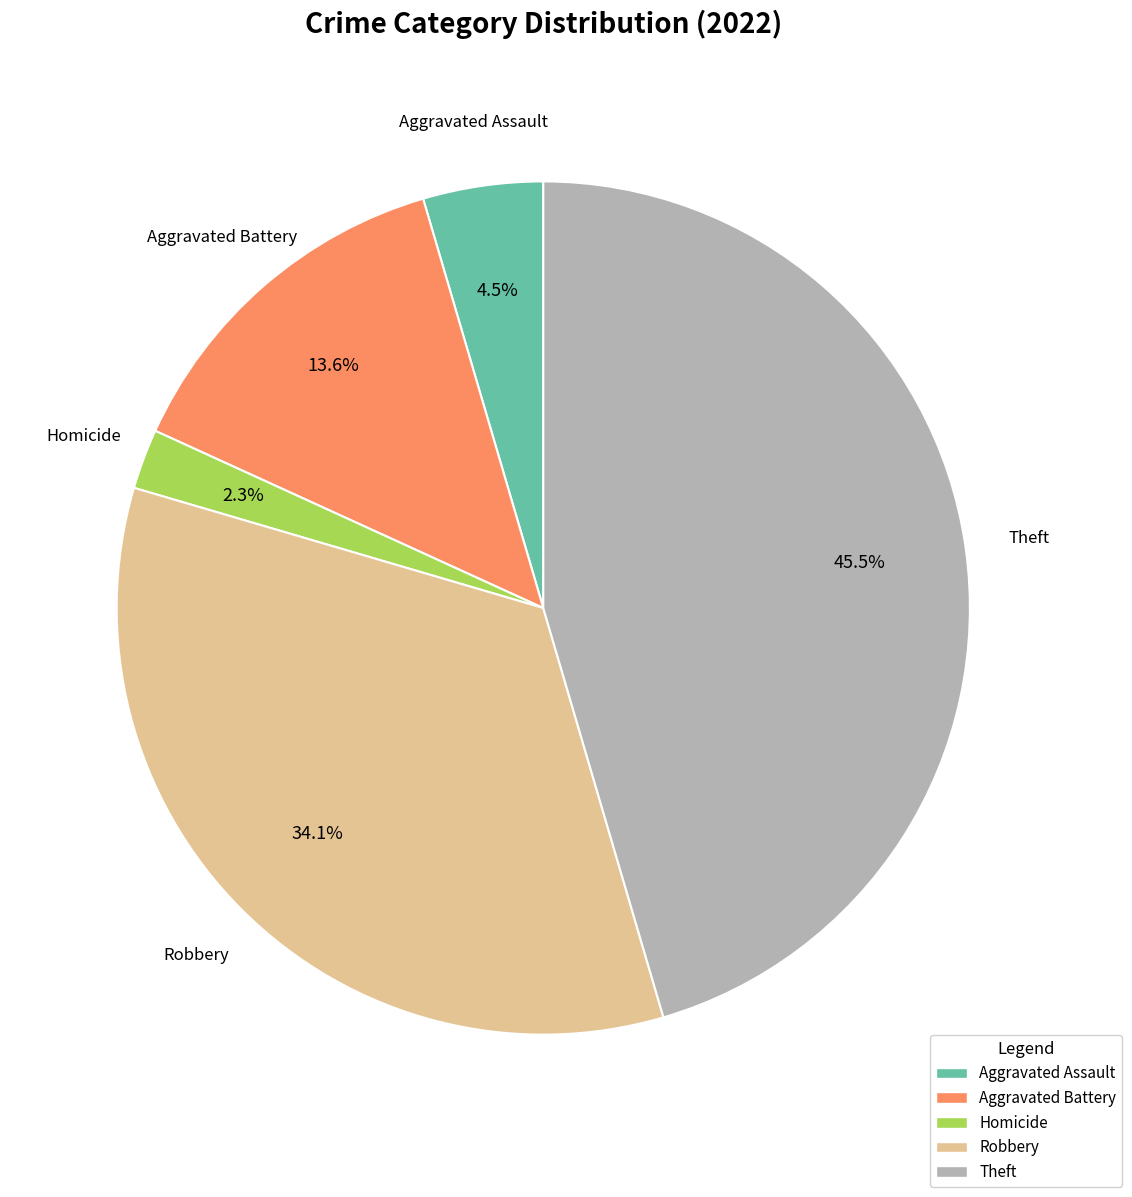

Is there any slice that represents more than half of the pie?

No